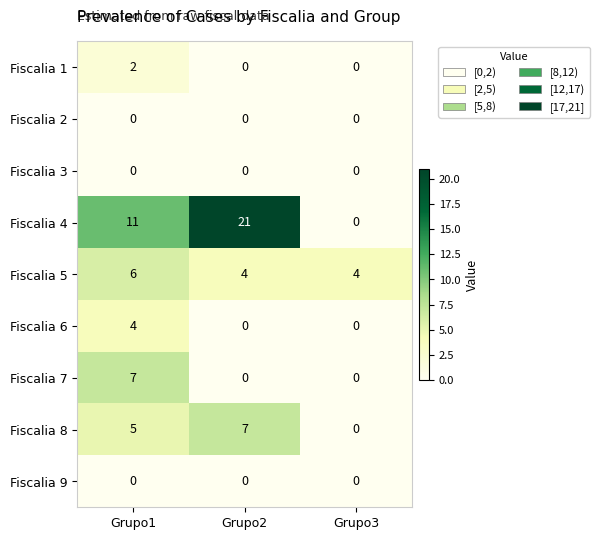

What is the maximum value shown in the chart?

21